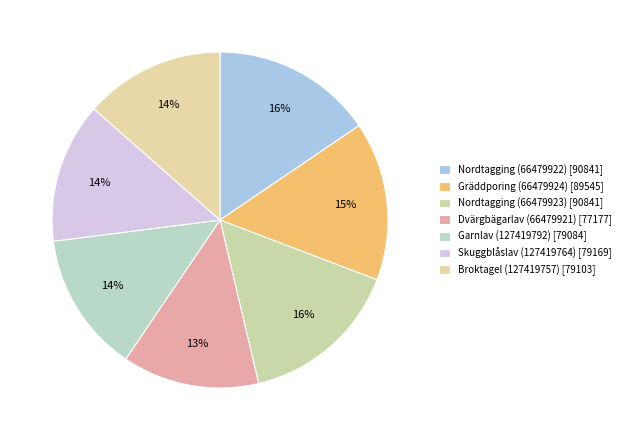

Is there any slice that represents more than half of the pie?

No